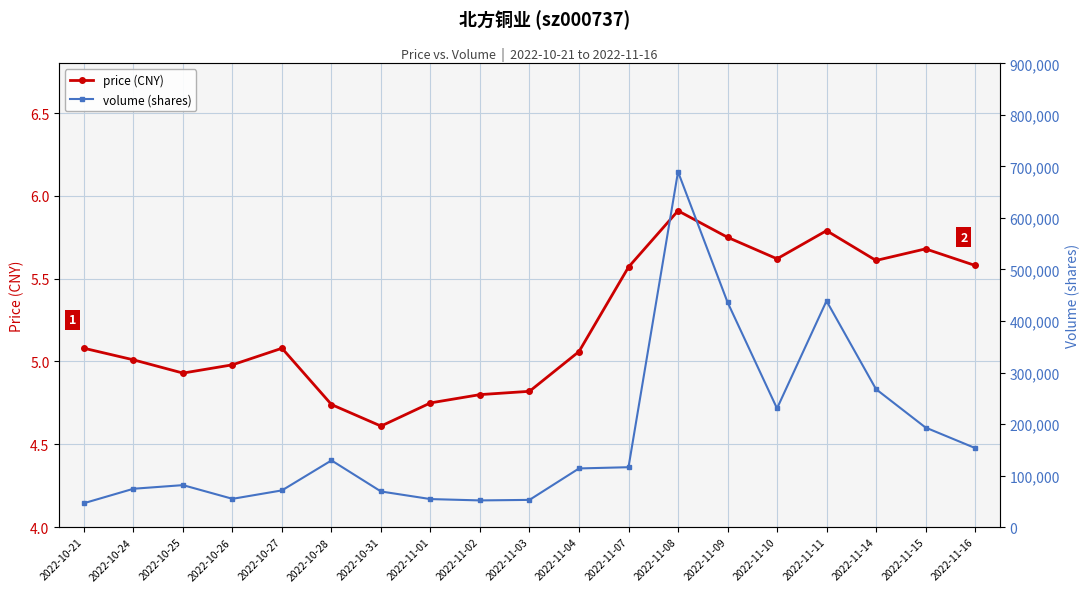

At which category is the sum across all series the highest?

2022-11-08